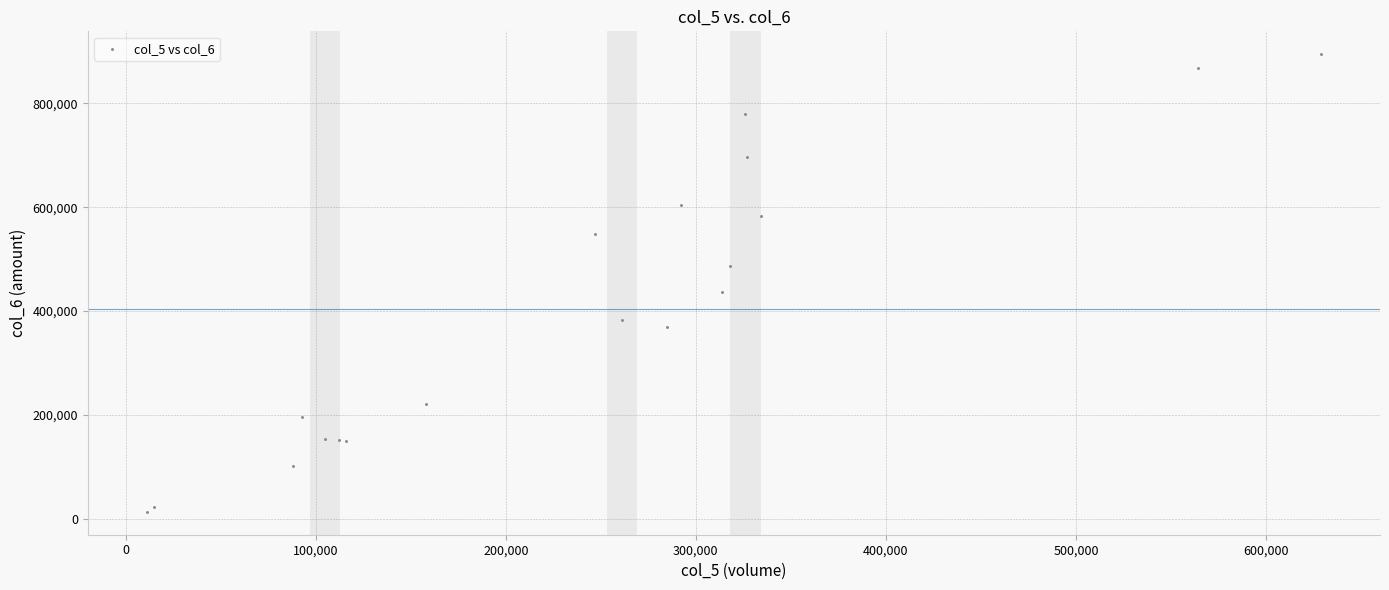

What Y value in the scatter plot is closest to 454090?

436460